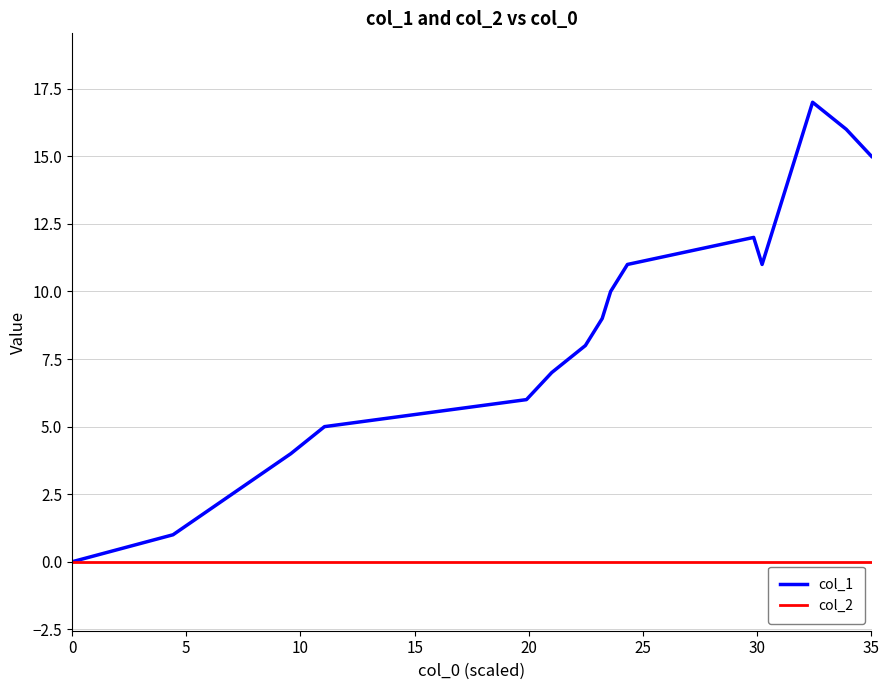

Rank the series by their maximum value, from lowest to highest.

col_2, col_1